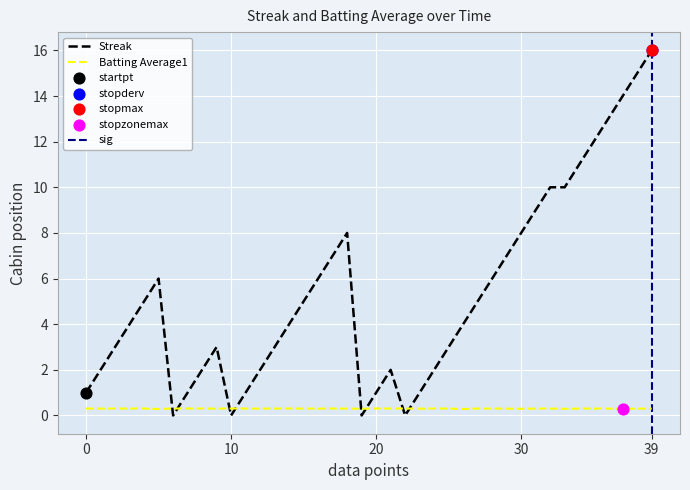

Which series has the largest total across all categories?

Streak